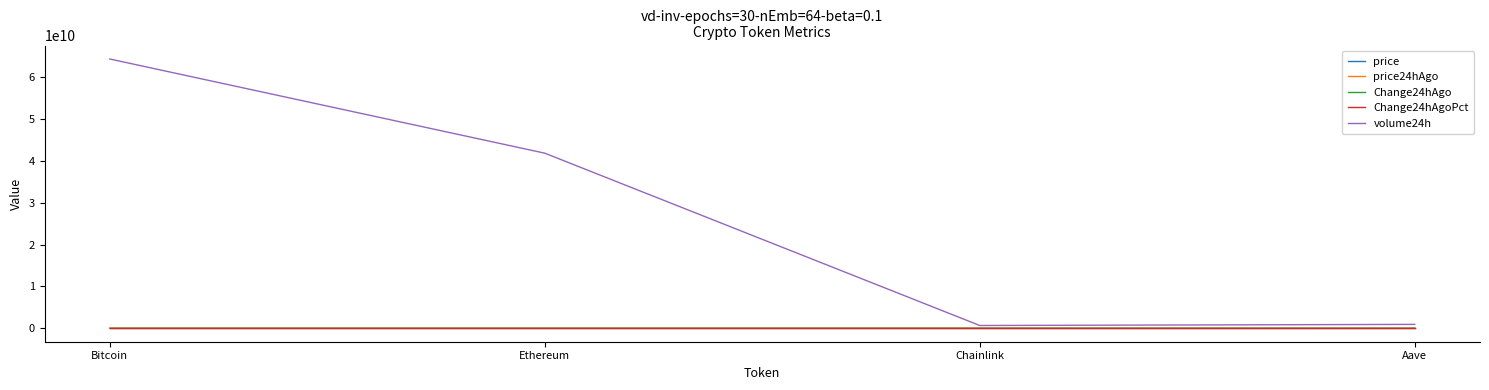

Is it true that volume24h equals 114160379184.9 at Bitcoin?

False